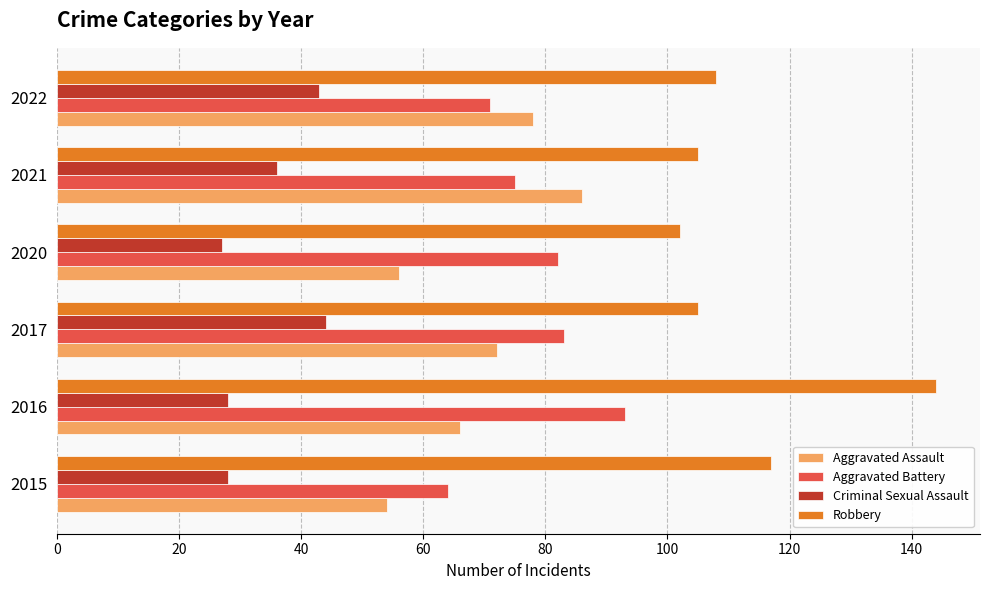

Rank the series by their maximum value, from highest to lowest.

Robbery, Aggravated Battery, Aggravated Assault, Criminal Sexual Assault